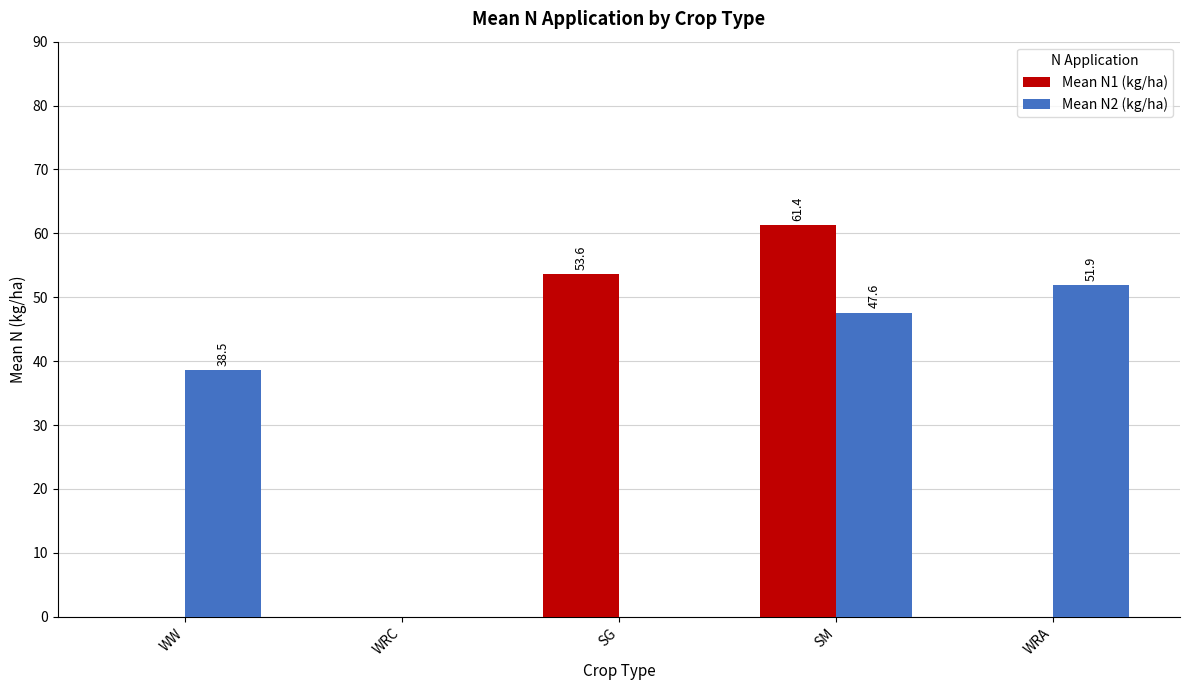

What is the greatest value displayed?

61.4